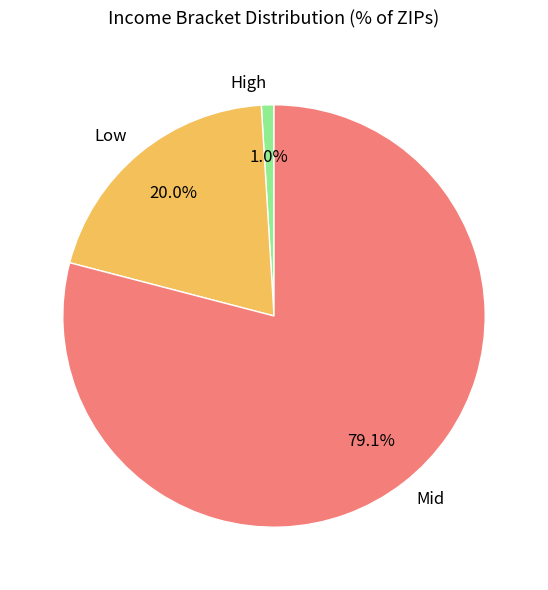

To the nearest percent, what is the difference between the largest and smallest slice percentages?

78%